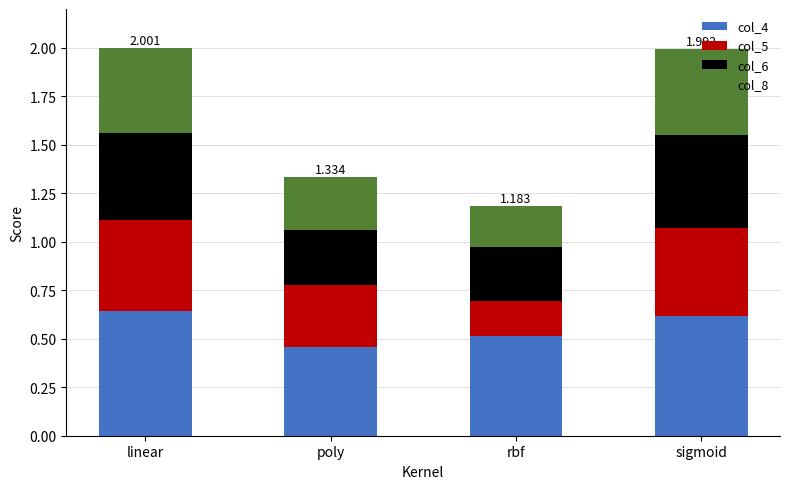

At which label does col_4 reach its minimum?

poly